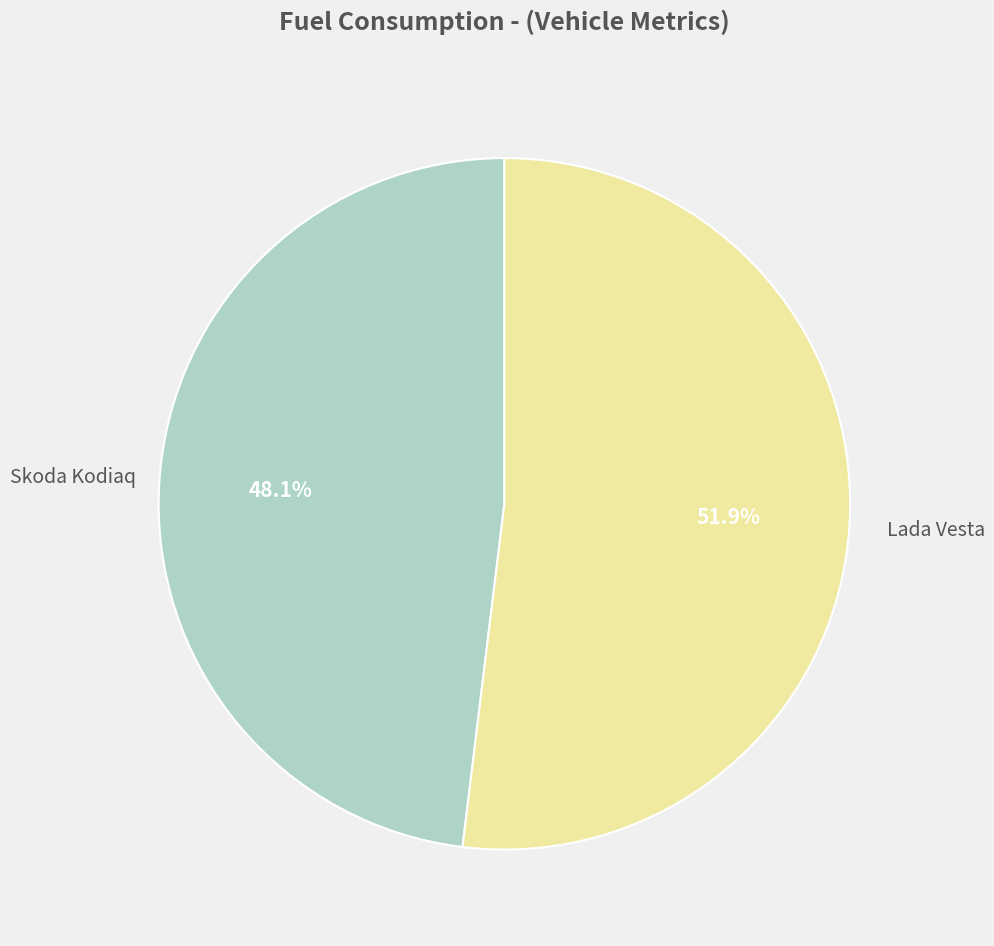

Is there any slice that represents more than half of the pie?

Yes